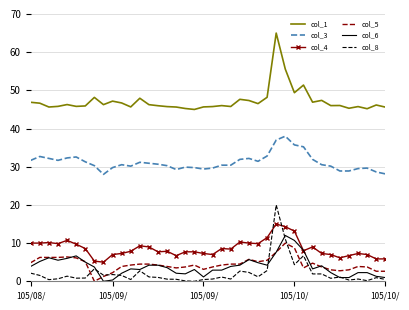

Which series has the largest total across all categories?

col_1